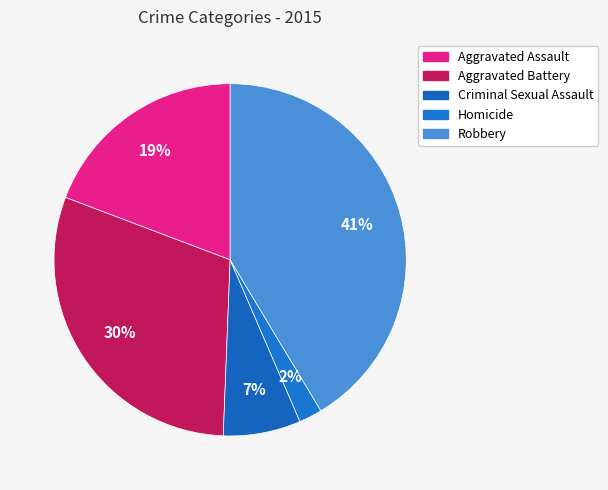

Do Homicide and Robbery together represent more than half of the pie?

No